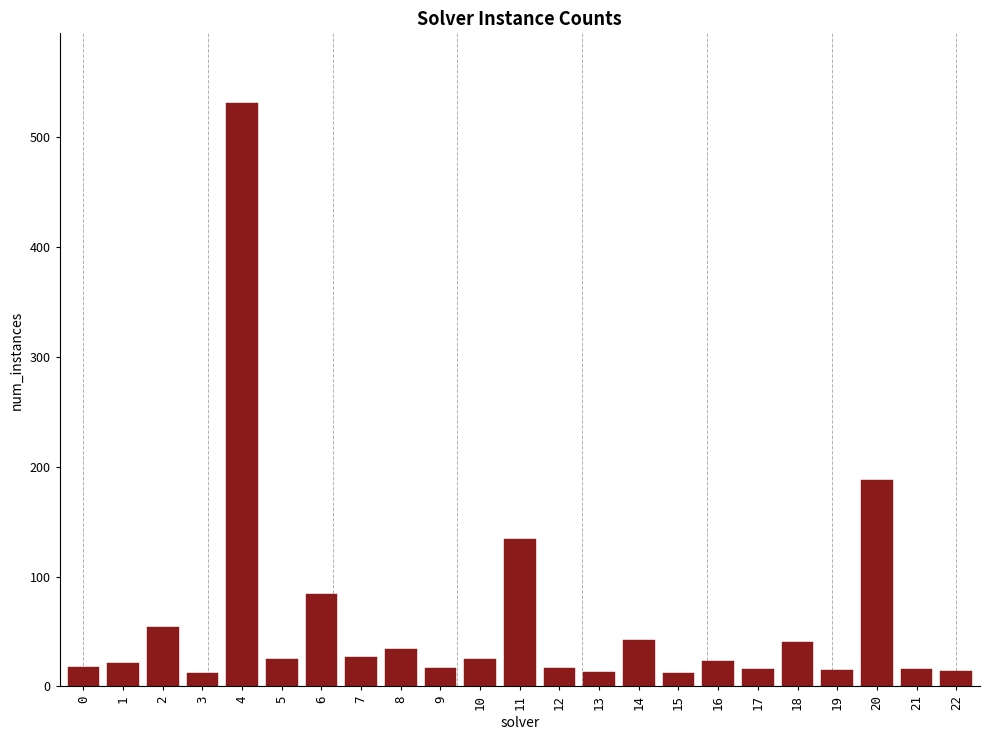

What is the change in value from 5 to 20?

+163